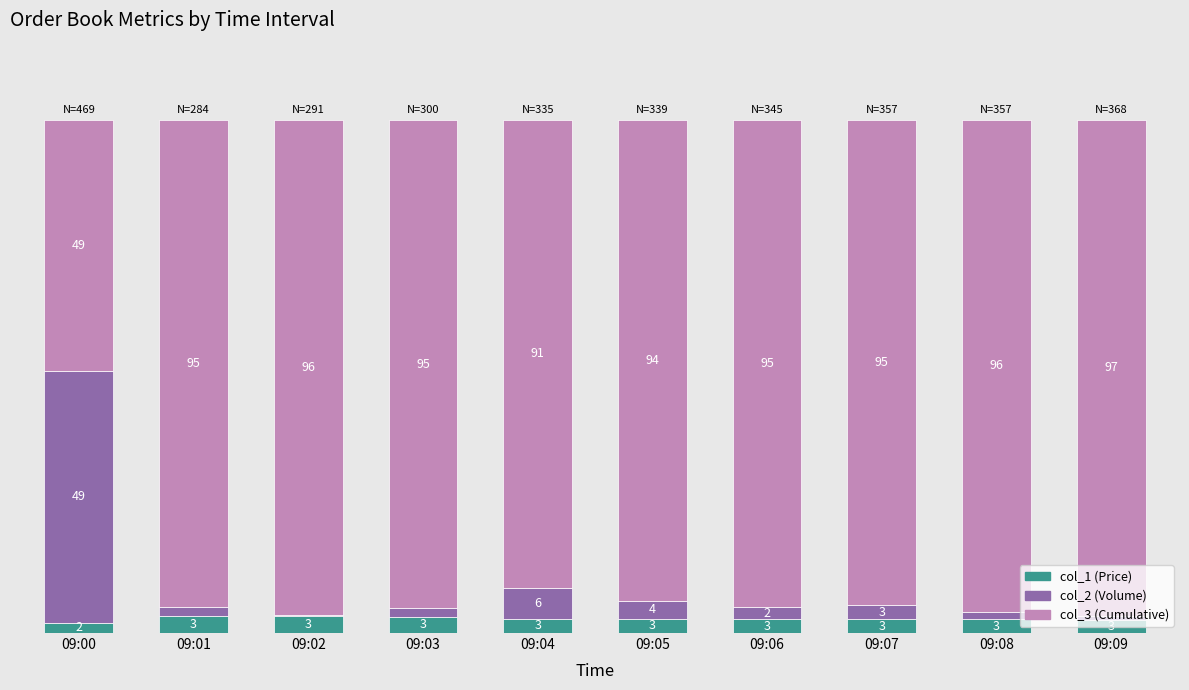

Where is col_1 (Price) nearest to the value 2?

09:00